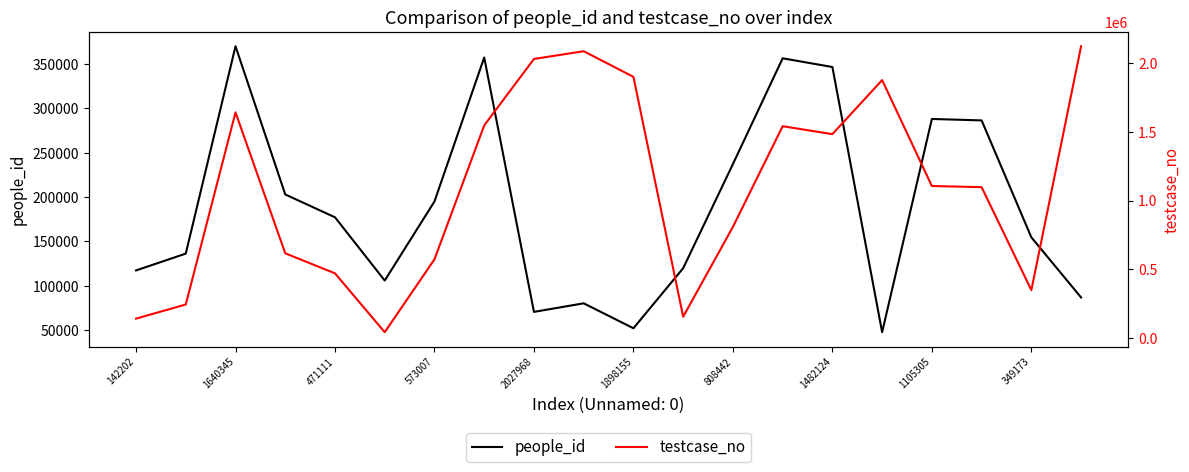

What is the value of the testcase_no point at the 1st from the left?

142203